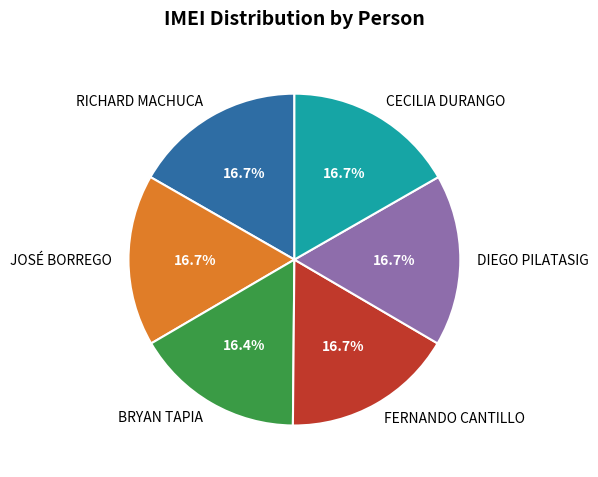

Does any single category account for the majority?

No